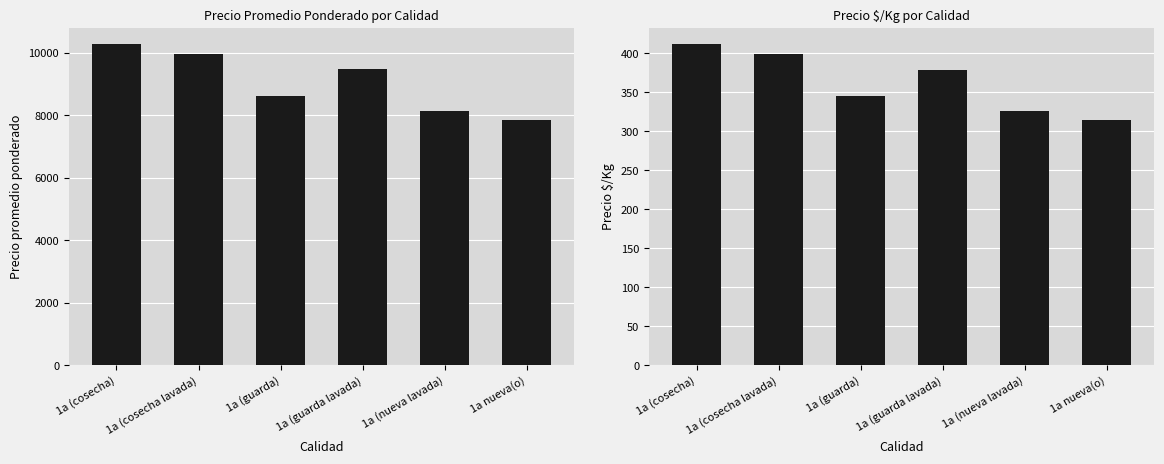

What is the value of the Precio promedio ponderado bar at the 5th from the left?

8141